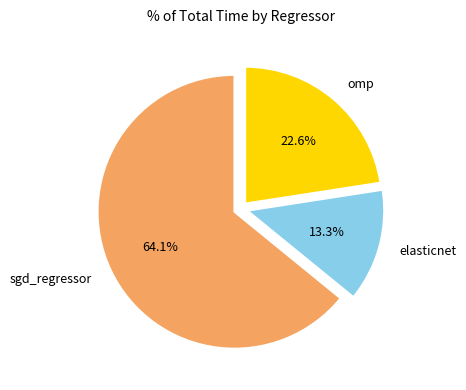

Which slice is the largest?

sgd_regressor